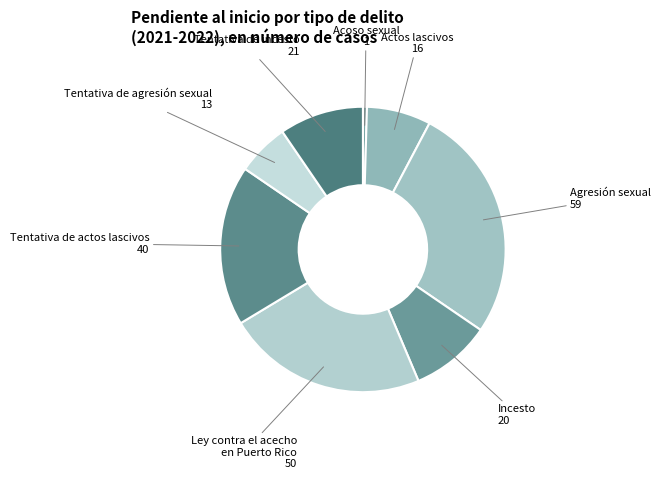

Which has a higher value, Tentativa de actos lascivos or Tentativa de incesto?

Tentativa de actos lascivos